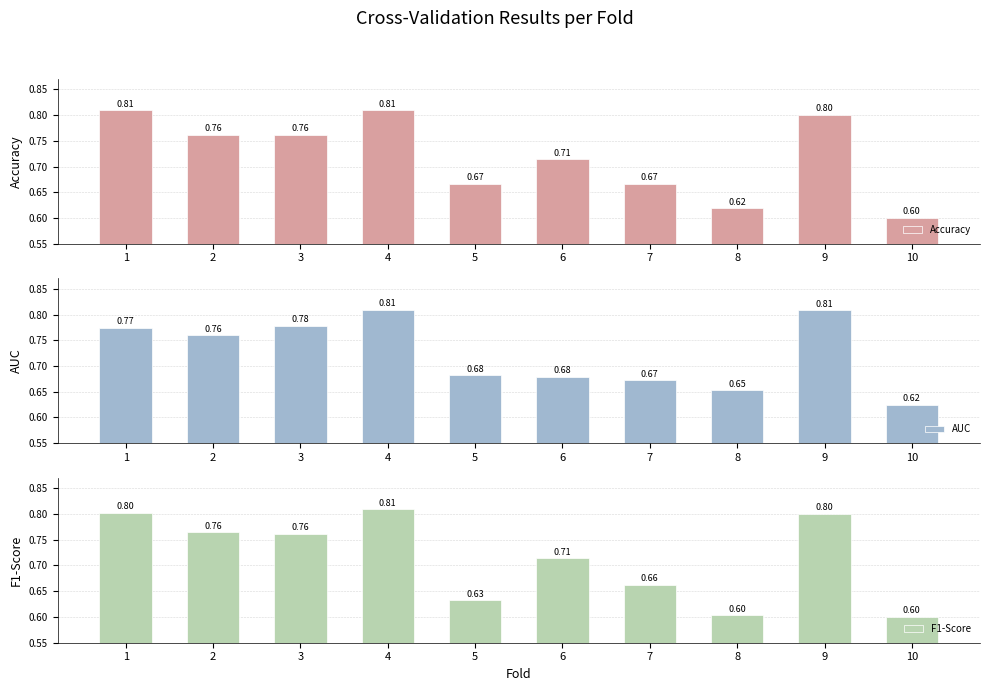

List the series in order of their peak value, lowest first.

AUC, Accuracy, F1-Score